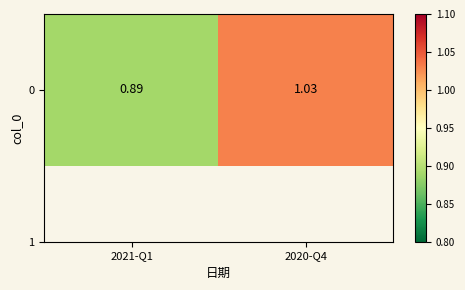

Reading left to right, what are all the values shown in this chart?

0.9	1.0